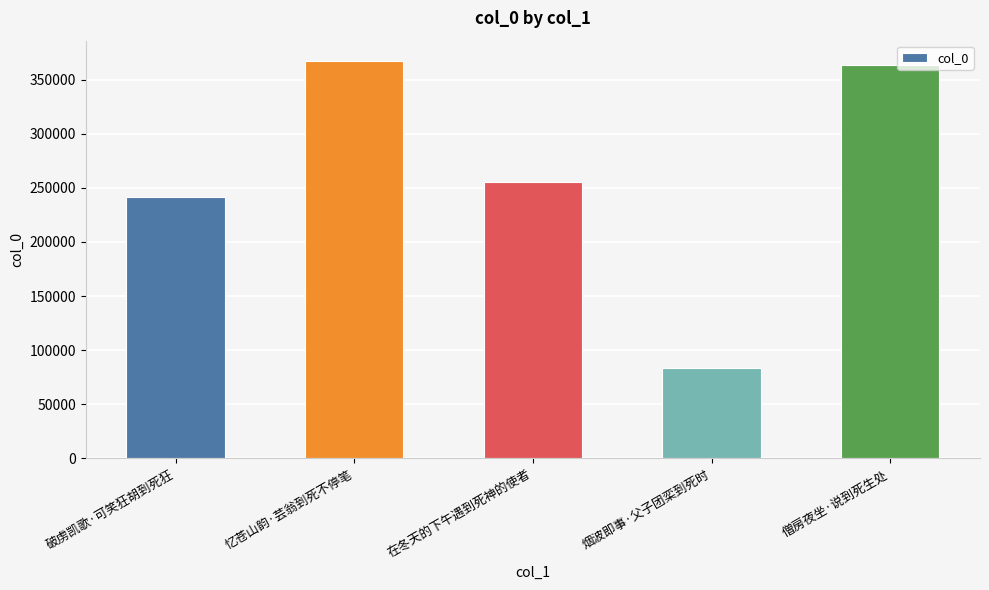

How many bars are there in total?

5